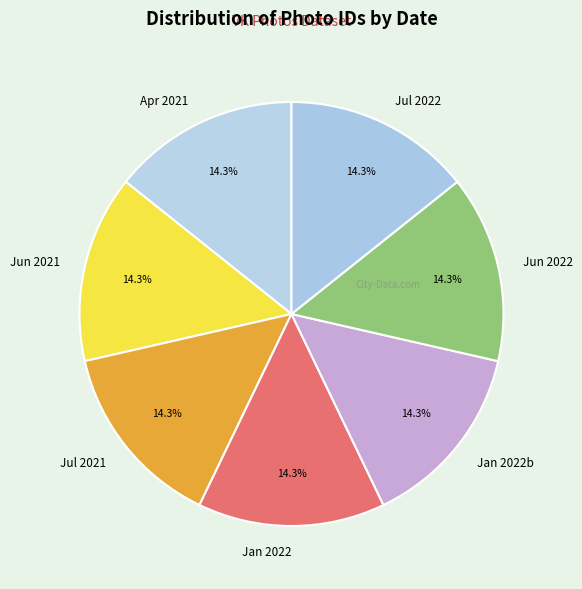

Is the sum of Jan 2022b and Jul 2021 greater than half?

No